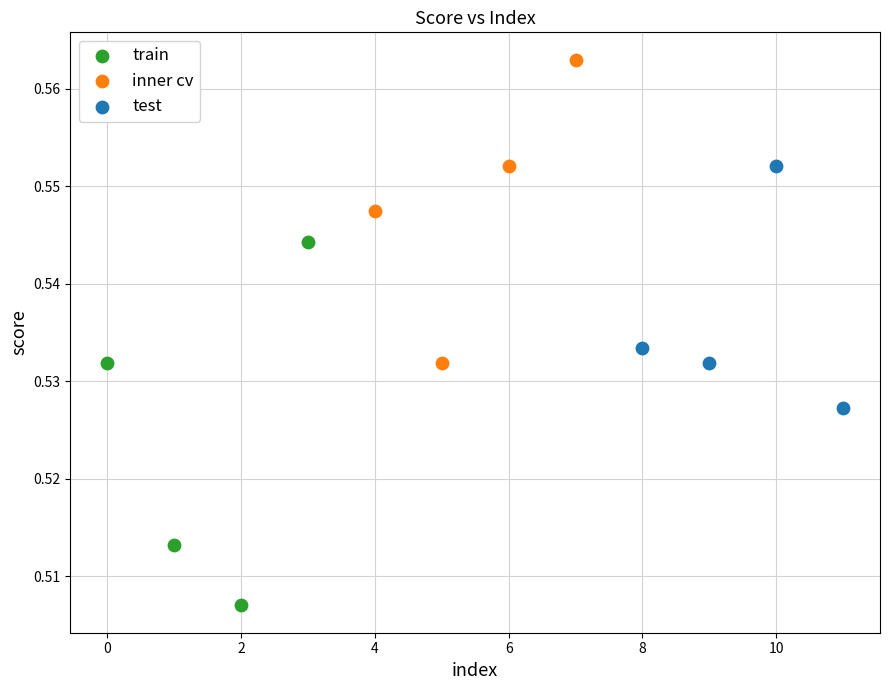

Which series reaches the maximum Y coordinate?

inner cv